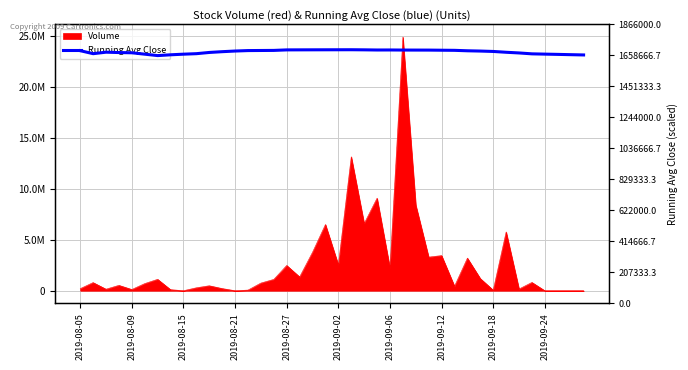

What is the difference between the values at 33 and 25?

14819.0